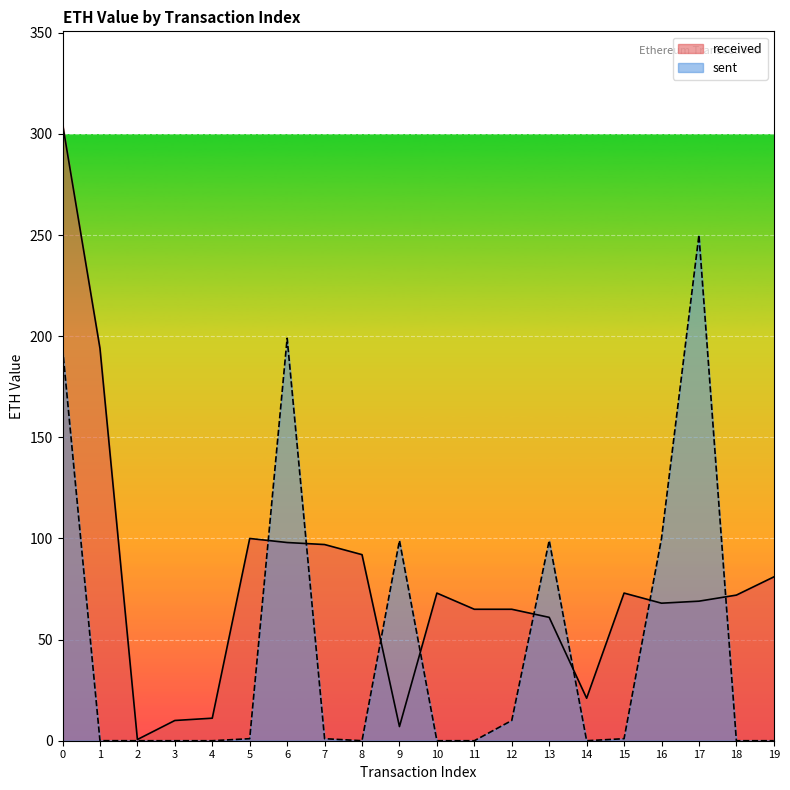

Rank the categories by sent value from highest to lowest.

17, 6, 0, 16, 9, 13, 12, 5, 7, 15, 1, 2, 3, 4, 8, 10, 11, 14, 18, 19